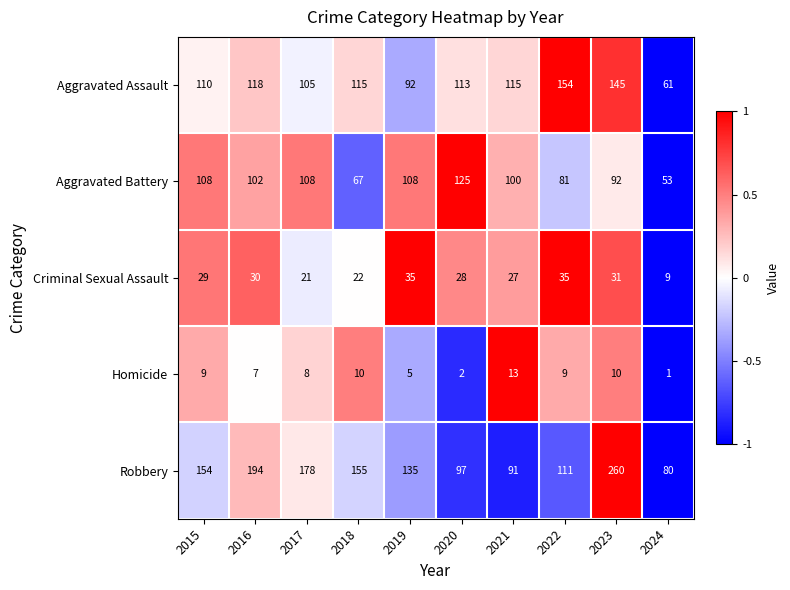

Which label corresponds to the smallest value in the chart?

2024